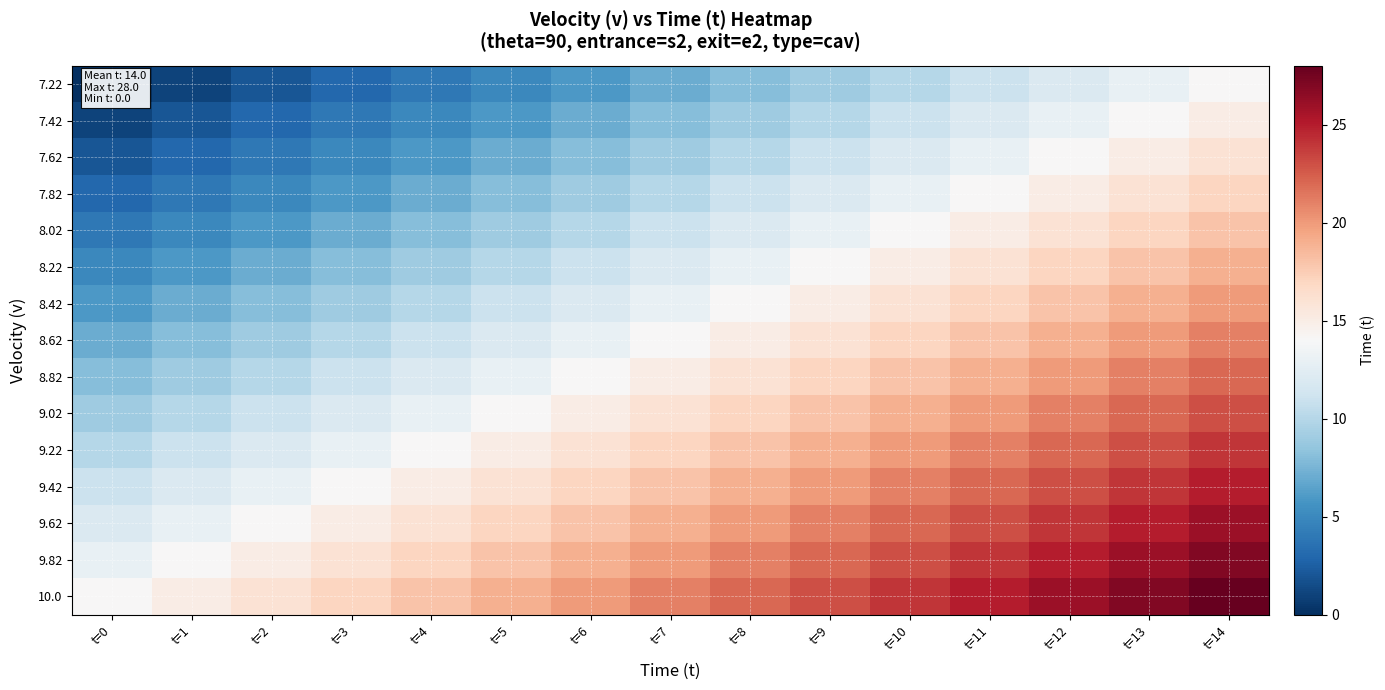

Which series has the largest total across all categories?

10.0